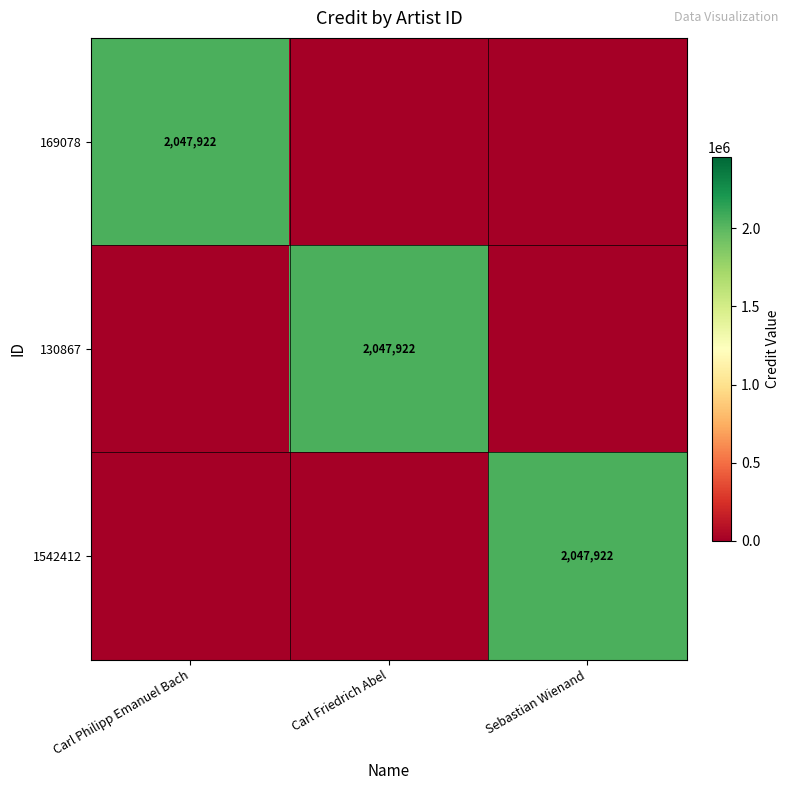

The value of 1542412 at Sebastian Wienand is 2047922. True or false?

True